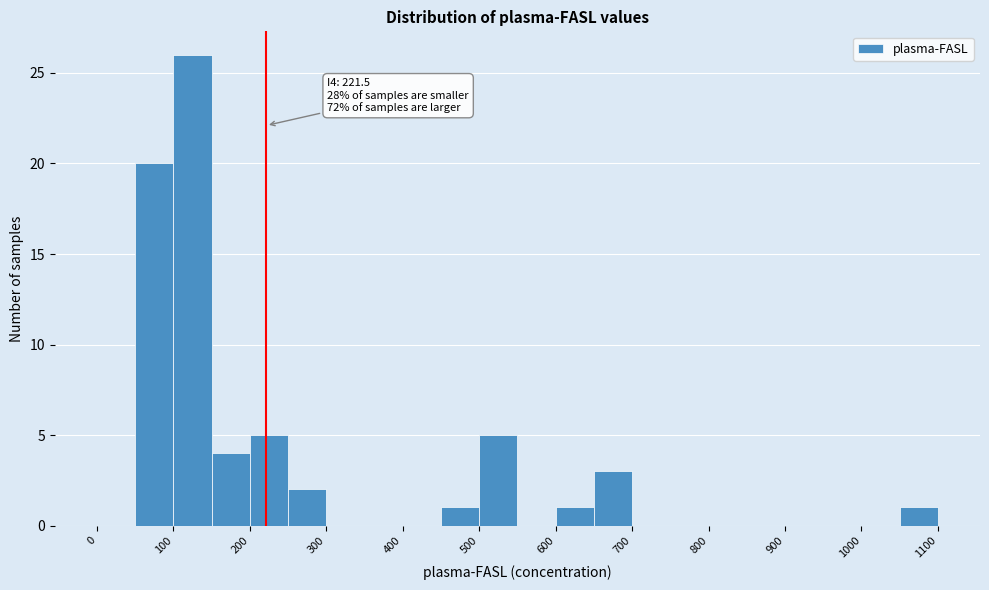

Which range on the x-axis has the tallest bar?

100 to 150